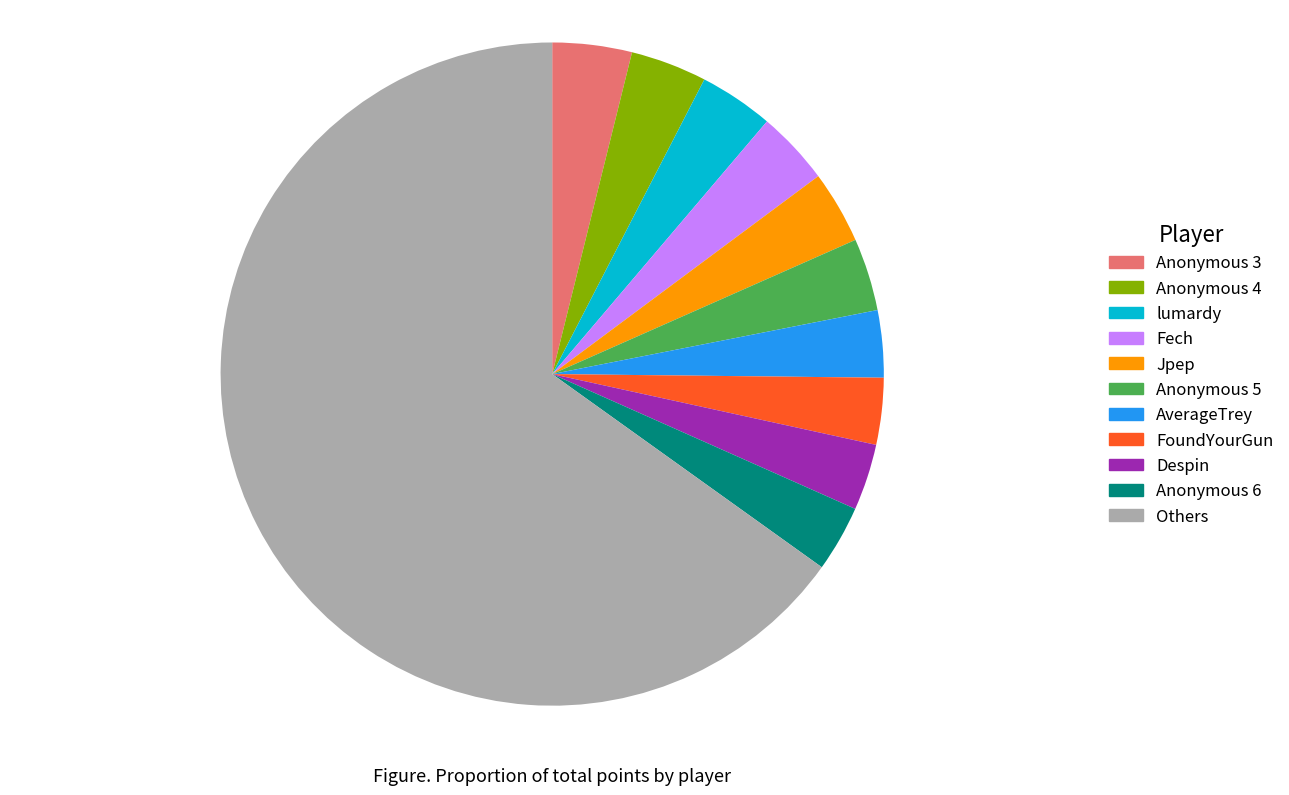

Is there a majority slice in this chart?

Yes